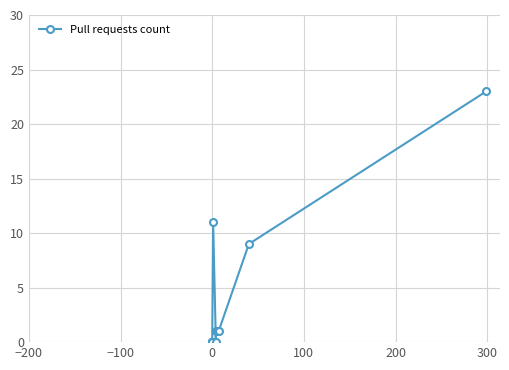

Count the number of data series in this chart.

1